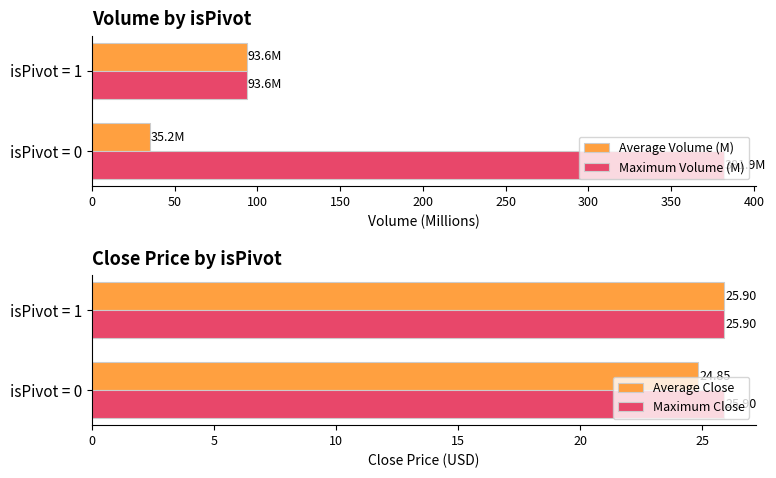

What is the value of the Maximum Volume (M) bar at the 1st from the left?

381.9